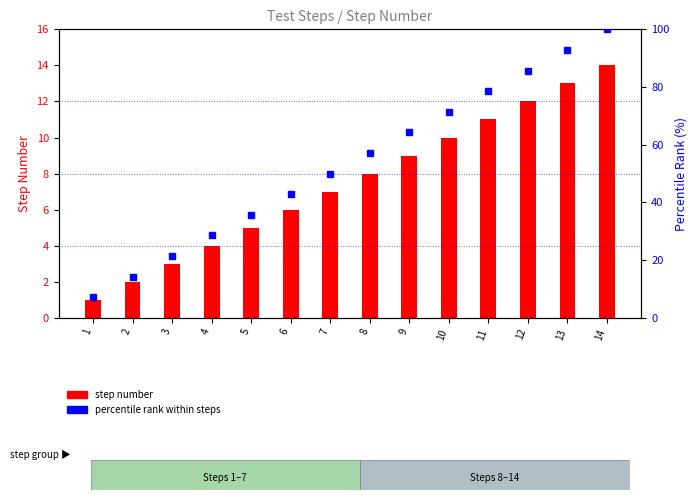

Reading left to right, what are all the values shown in this chart?

step number: 1=1.0	2=2.0	3=3.0	4=4.0	5=5.0	6=6.0	7=7.0	8=8.0	9=9.0	10=10.0	11=11.0	12=12.0	13=13.0	14=14.0
percentile rank within steps: 1=7.1	2=14.3	3=21.4	4=28.6	5=35.7	6=42.9	7=50.0	8=57.1	9=64.3	10=71.4	11=78.6	12=85.7	13=92.9	14=100.0